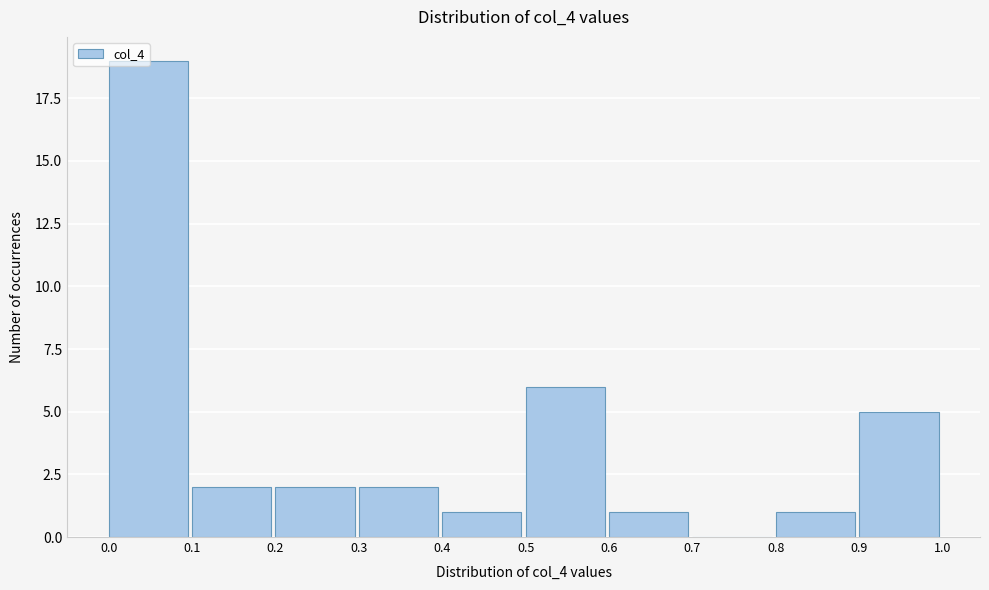

What is the height of the bar covering 0.1 to 0.2 on the x-axis? The values are not printed on the chart, so give them approximately, as read against the axis.

2